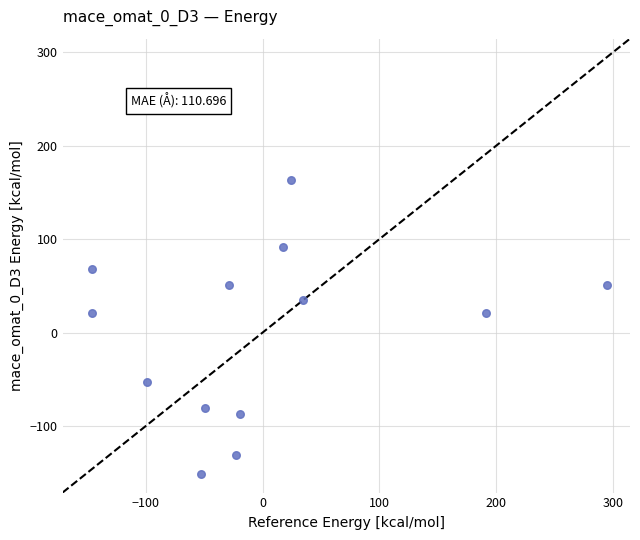

What is the range of X values (max minus min)?

440.0